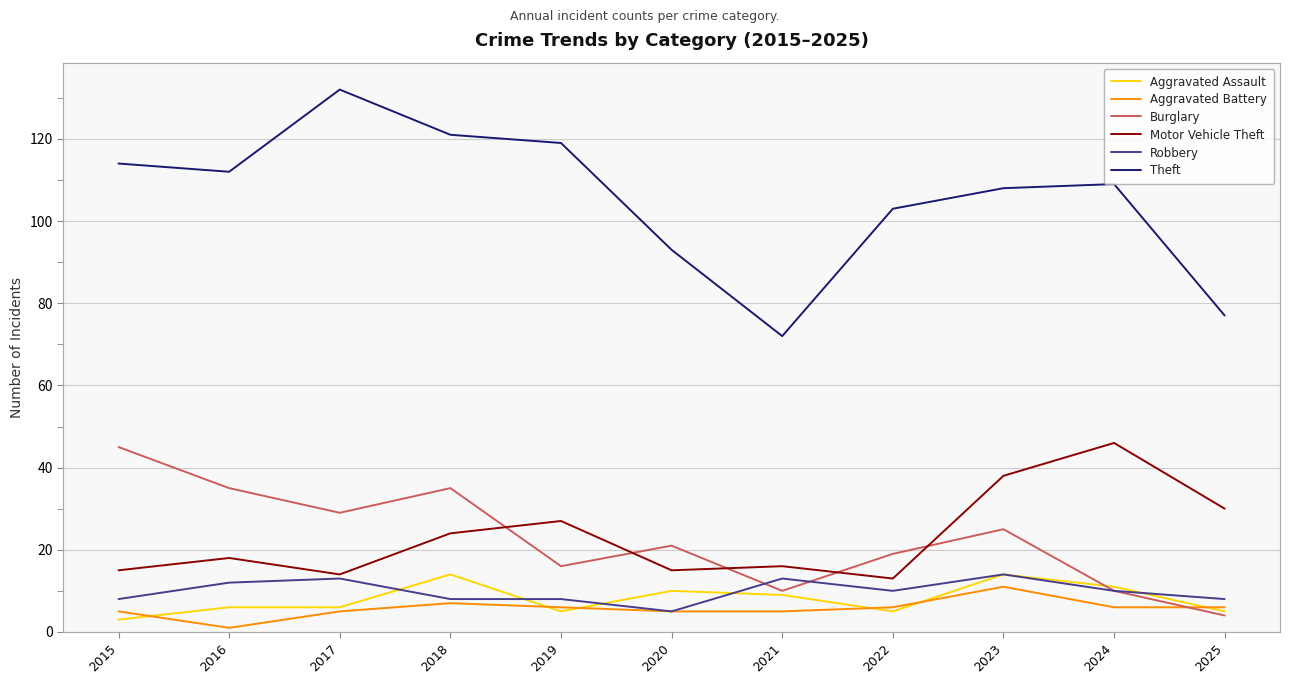

How many lines are shown in the chart?

6